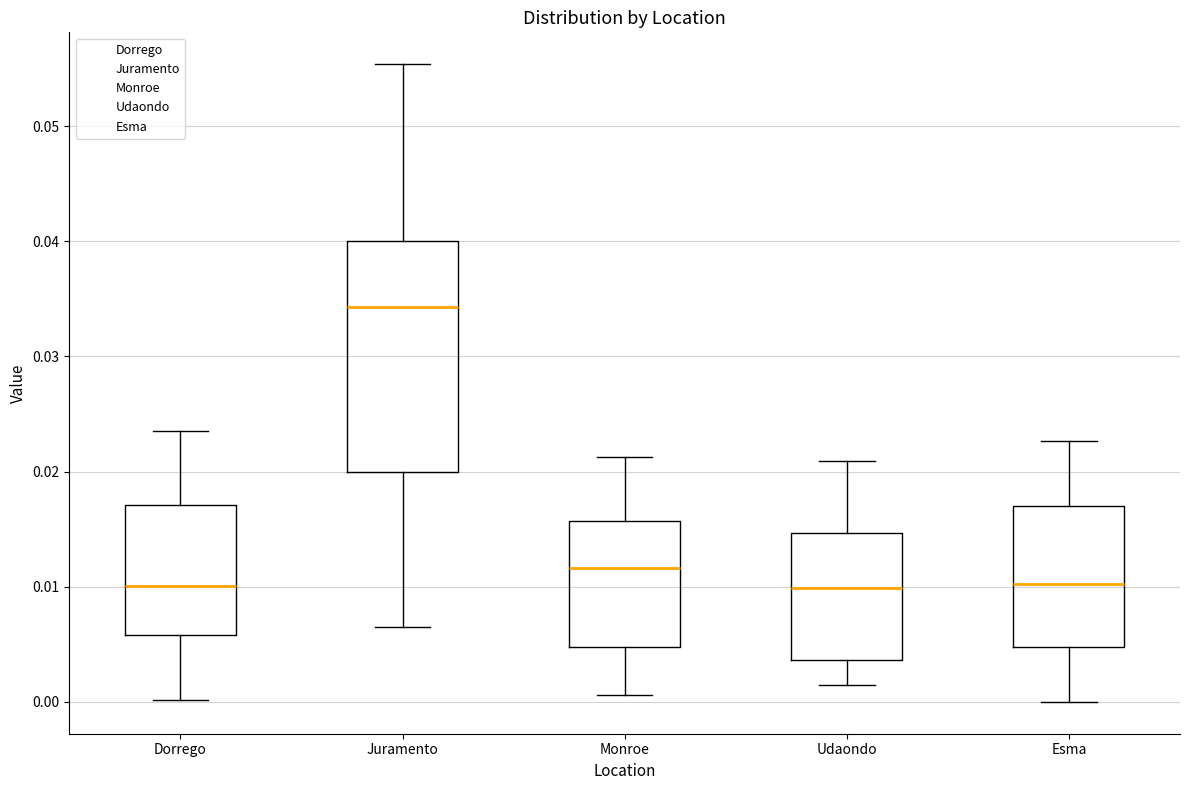

Where is the upper edge of the box for Esma on the y-axis? The values are not printed on the chart, so give them approximately, as read against the axis.

0.017